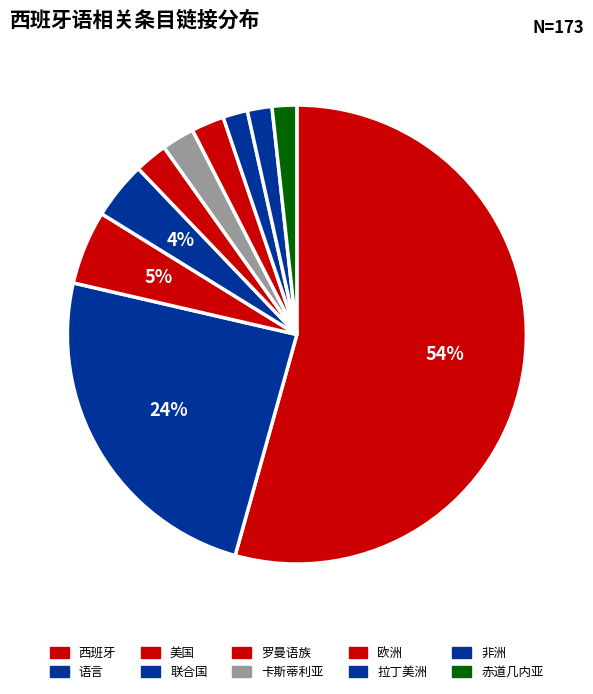

What is the largest slice in the pie chart?

西班牙